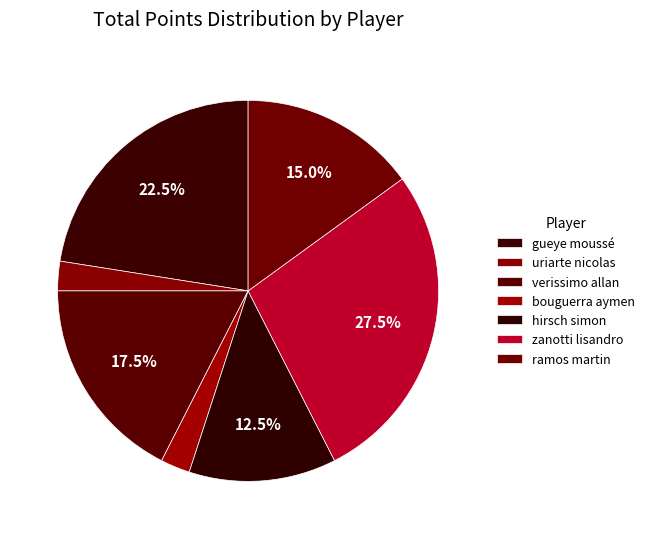

How many segments does this pie chart have?

7